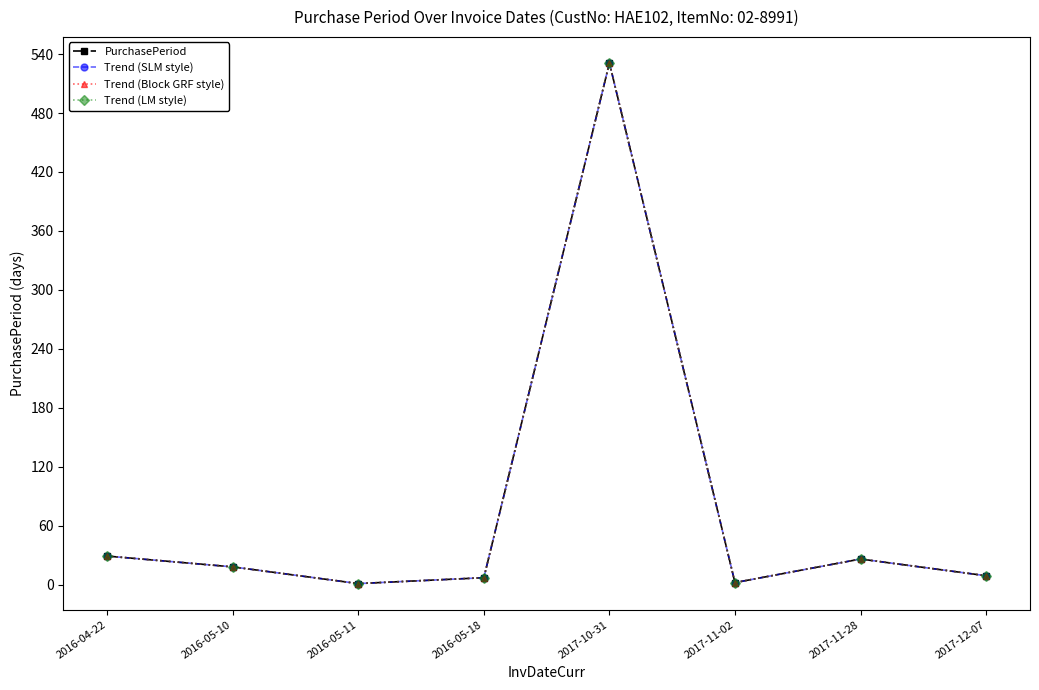

Does the chart have visible grid lines?

No